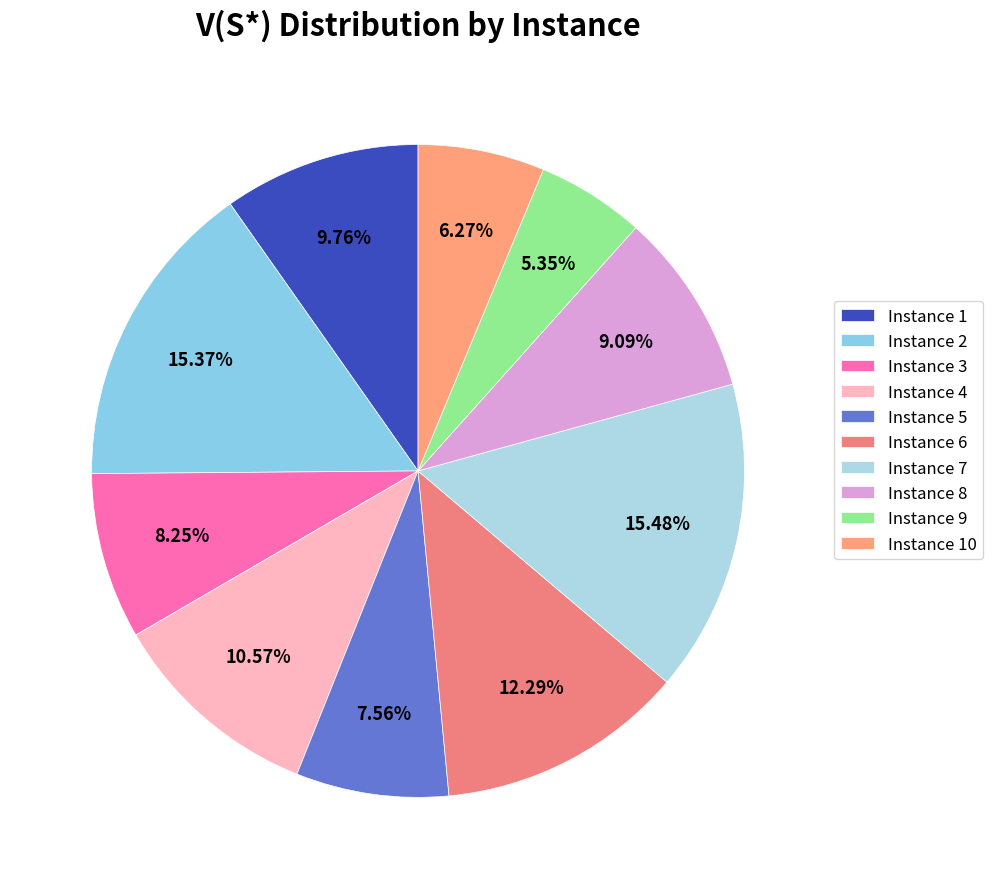

What is the total percentage of Instance 6 and Instance 3?

20.5%